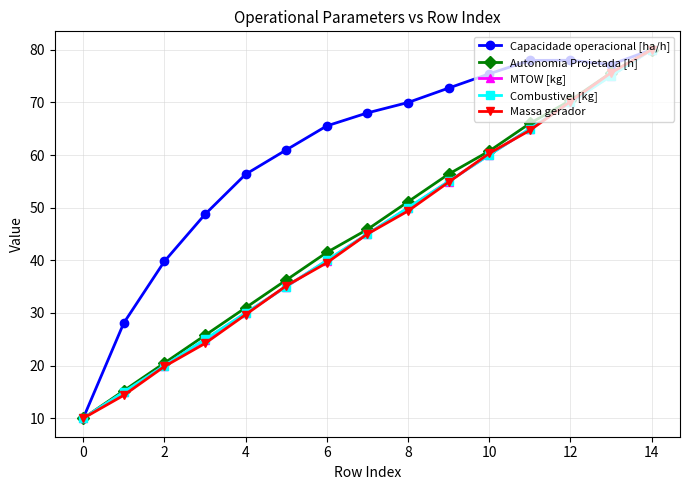

Count the number of data series in this chart.

5